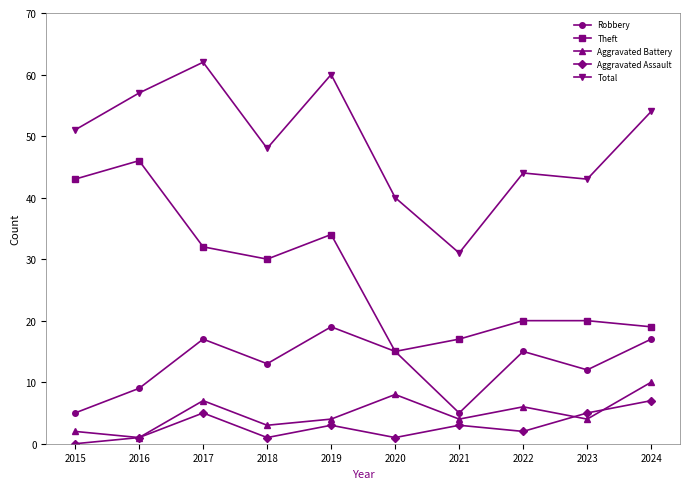

Which series changed the most between 2022 and 2024?

Total